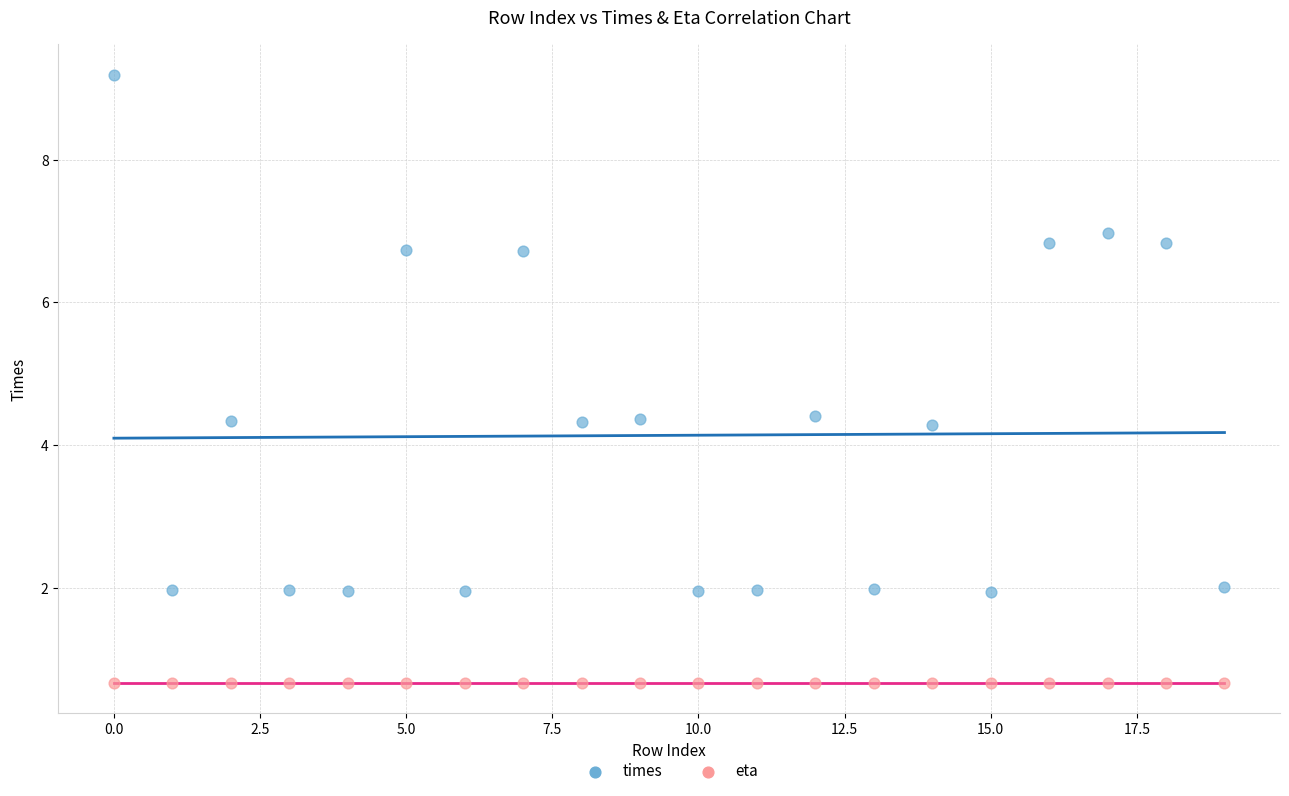

Which series contains the highest Y value?

times